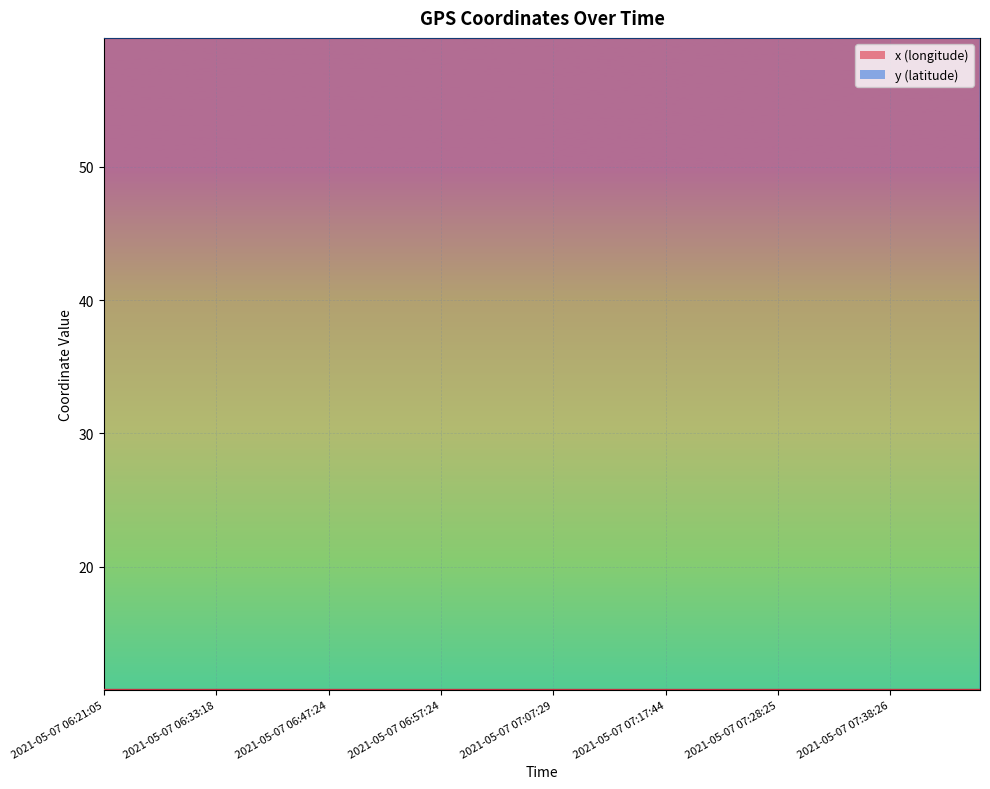

Which series has the largest total across all categories?

y (latitude)